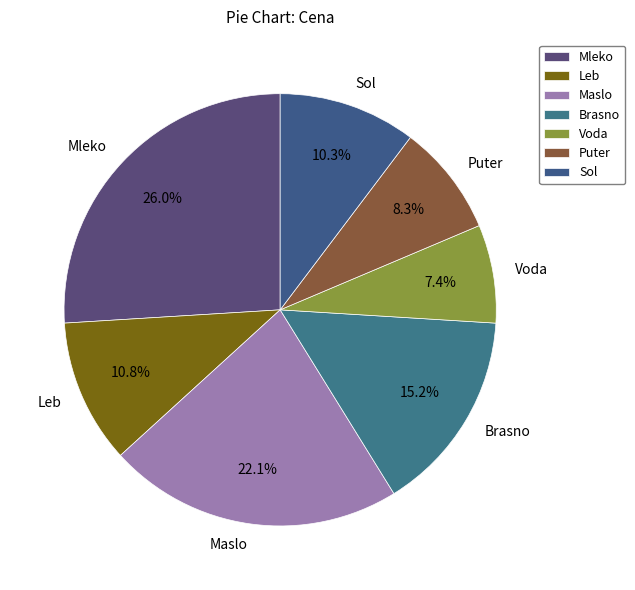

Does any single category account for the majority?

No